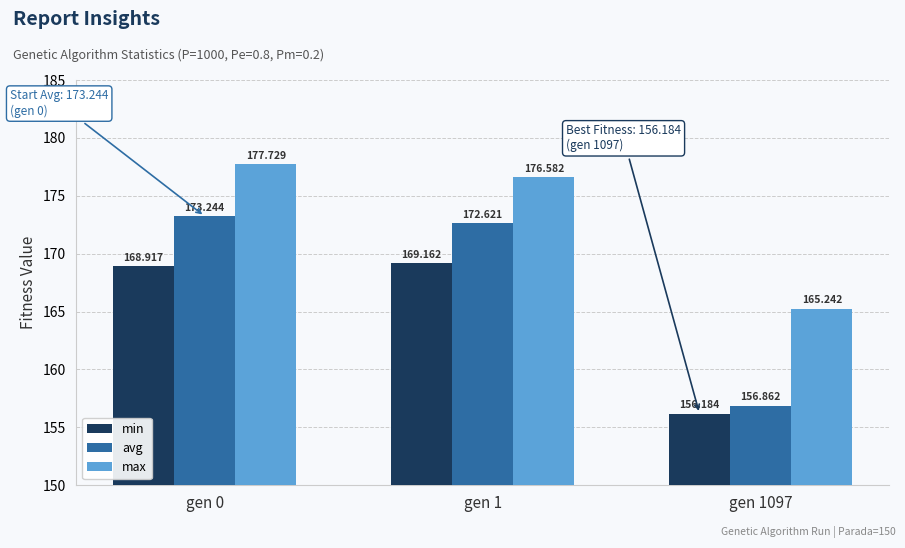

What is the difference between the min values at gen 1097 and gen 0?

12.7